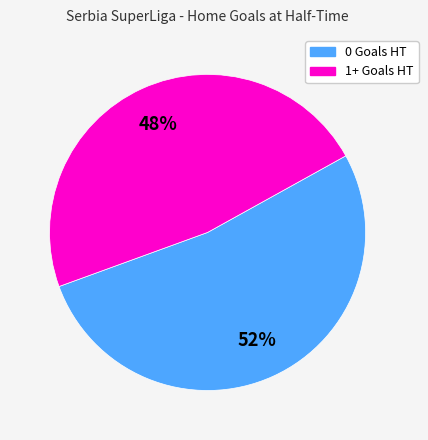

To the nearest percent, what is the difference between the 1+ Goals HT and 0 Goals HT slice percentages?

6%